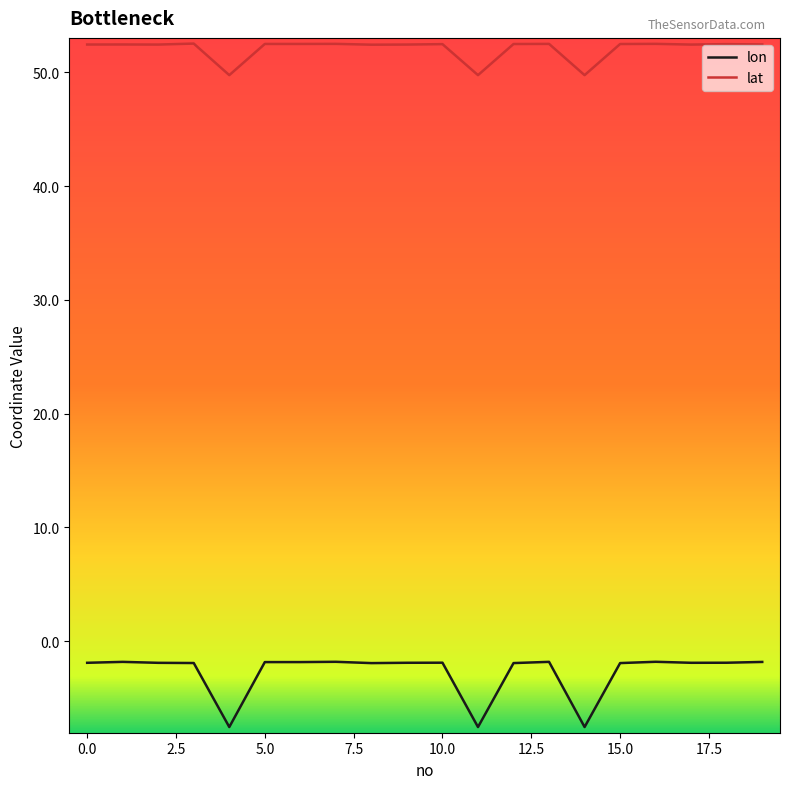

What is the difference between the maximum and minimum values in the lat series?

2.8